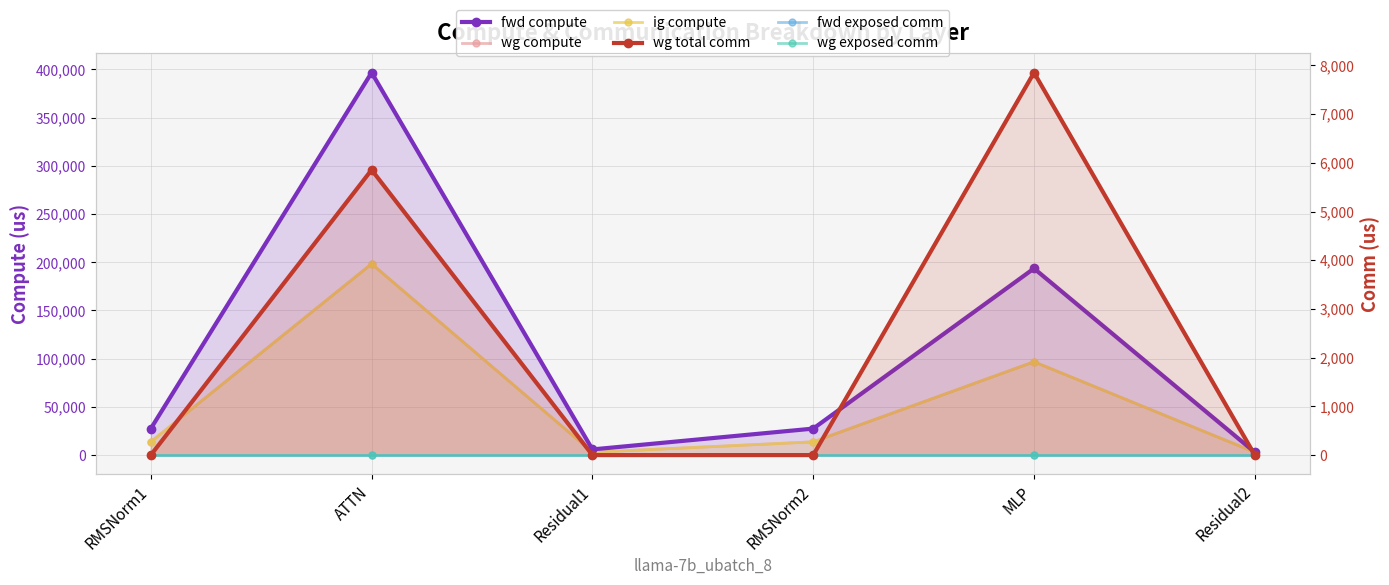

True or false: wg exposed comm and ig compute cross at least once.

False